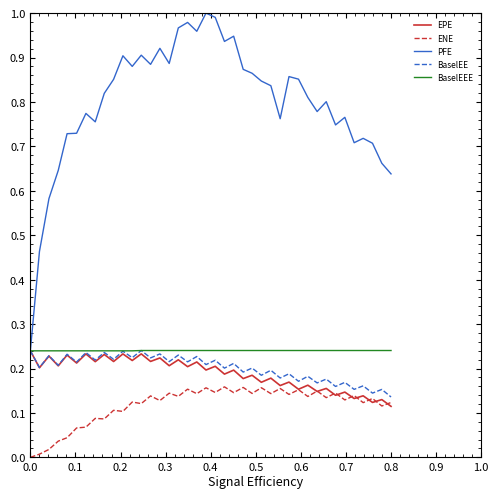

Which series has the largest range (max minus min)?

PFE